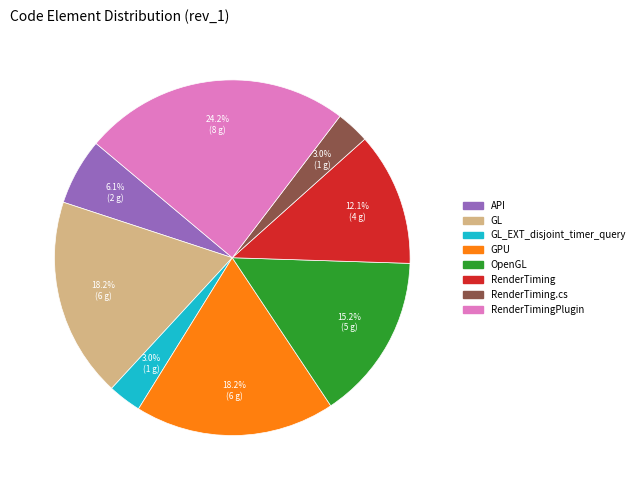

What is the ratio of the value at GL to the value at API?

3.0